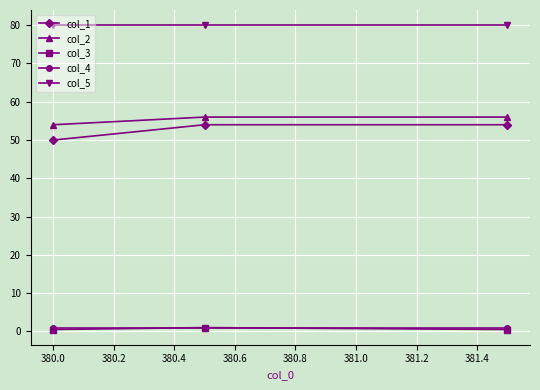

Which series has the largest range (max minus min)?

col_1